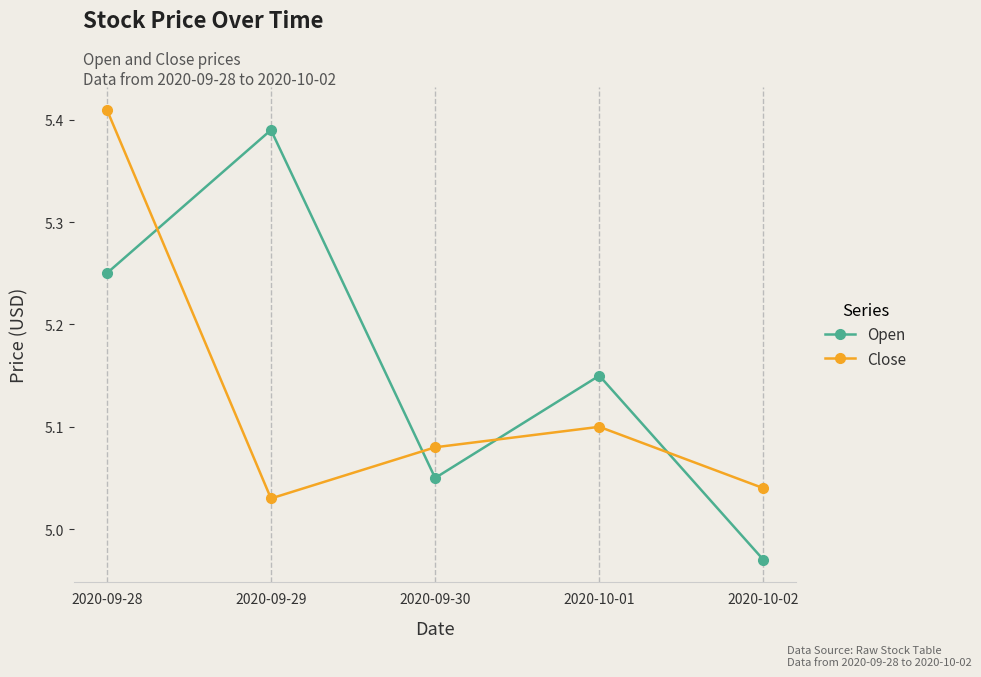

At which label is Close closest to 5?

2020-09-29